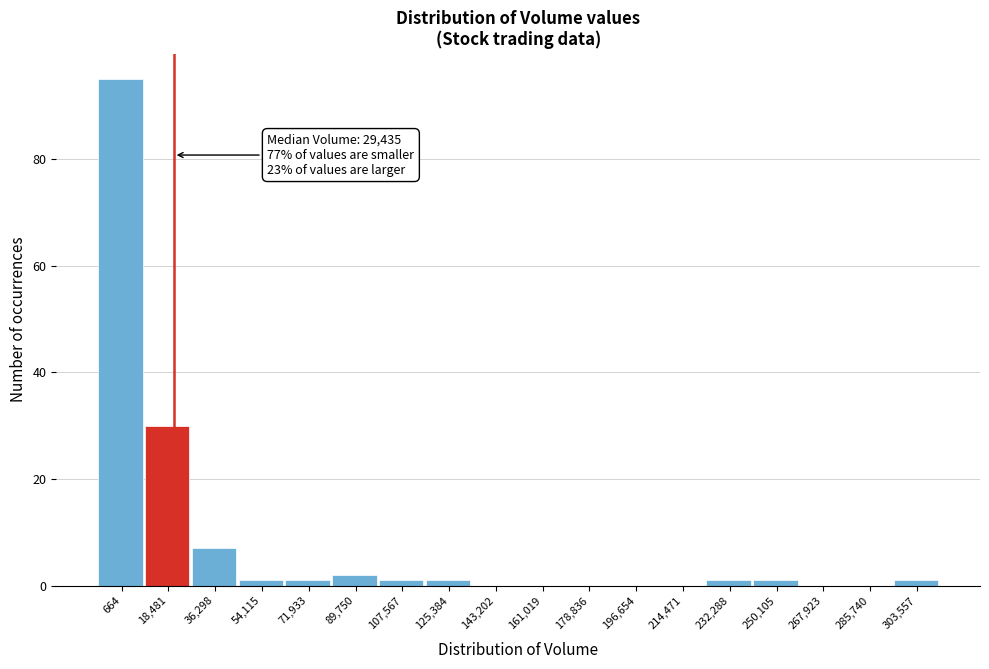

Reading left to right, what are all the values shown in this chart?

664=95	18,481=30	36,298=7	54,115=1	71,933=1	89,750=2	107,567=1	125,384=1	143,202=0	161,019=0	178,836=0	196,654=0	214,471=0	232,288=1	250,105=1	267,923=0	285,740=0	303,557=1